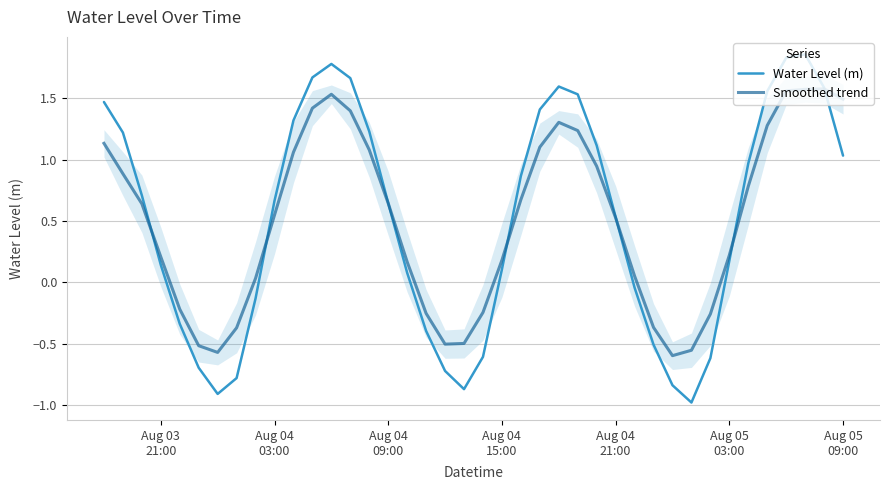

What is the difference between the maximum and minimum values in the Smoothed trend series?

2.2